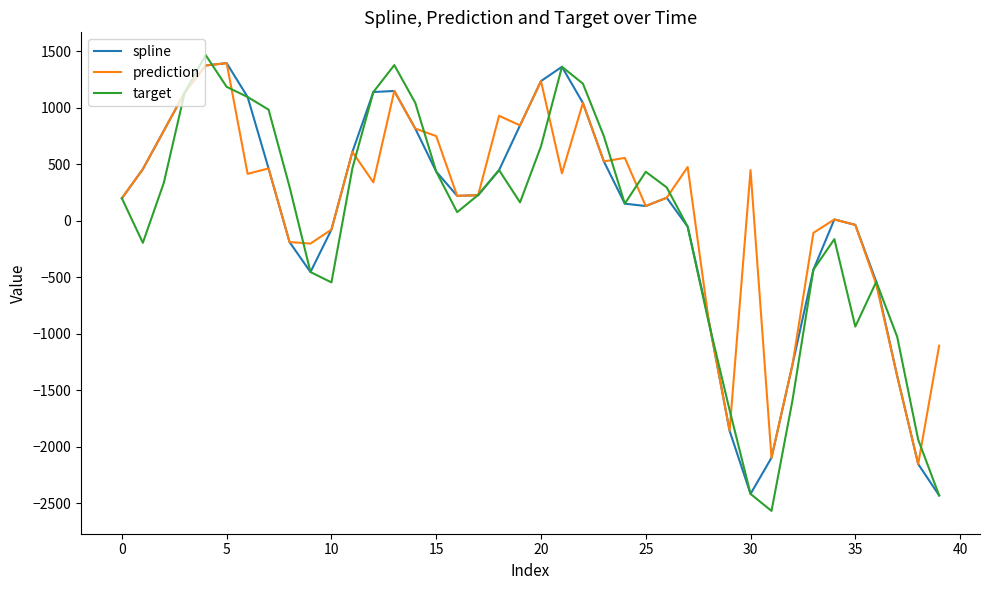

What is the maximum value shown in the chart?

1465.4